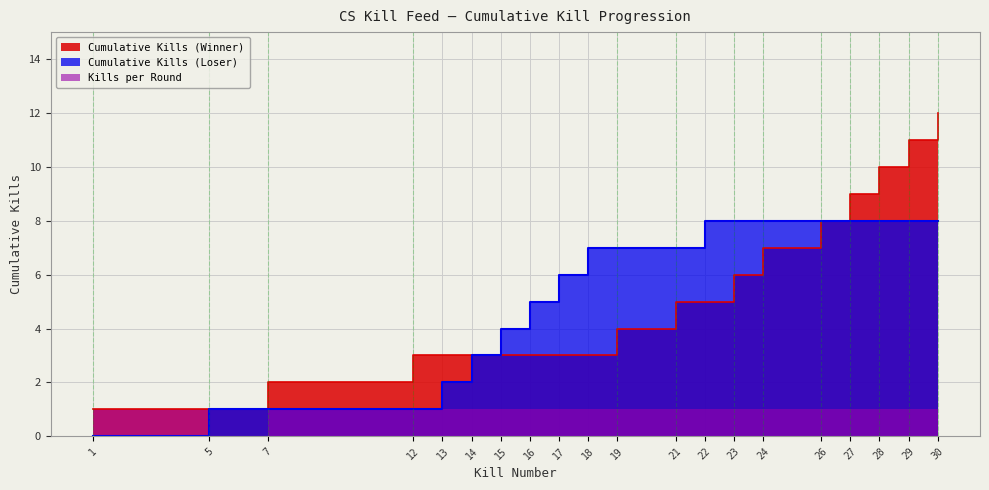

Which label corresponds to the largest value in the chart?

30